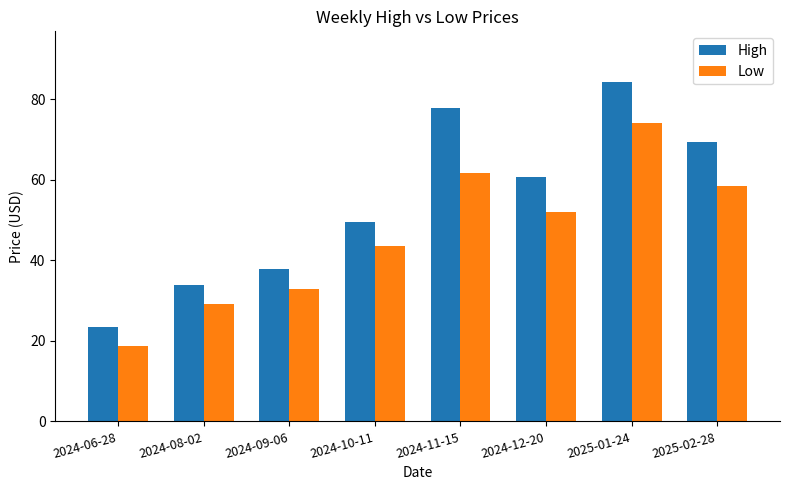

What is the label of the 7th bar from the right?

2024-08-02